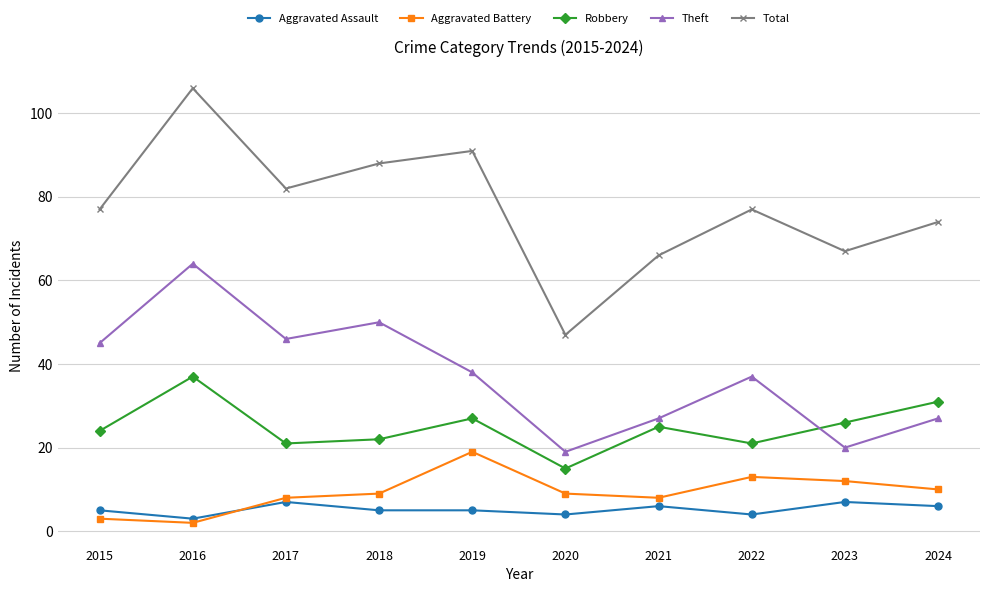

Count the number of categories in the chart.

10